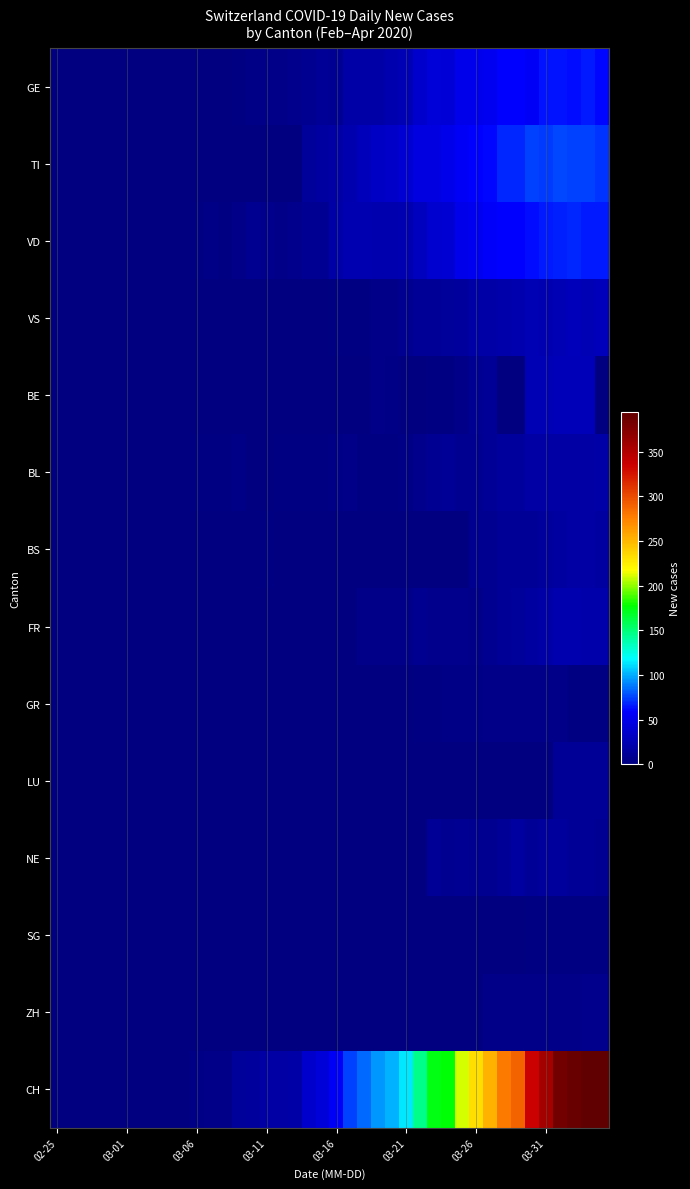

Reading left to right, extract all data points from this chart.

GE: 0	0	0	0	0	0	0	0	0	0	0	0	0	3	4	6	6	7	8	12	10	19	20	19	22	25	36	43	41	50	52	54	59	59	57	64	64	62	65	61
TI: 0	0	0	0	0	0	0	0	0	0	0	0	0	0	0	0	0	0	13	16	18	23	29	33	35	40	46	45	50	57	60	61	69	69	75	74	76	75	75	72
VD: 0	0	0	0	0	0	0	0	1	1	2	4	3	5	8	7	6	7	10	10	20	24	24	23	23	24	30	38	39	50	54	58	59	60	62	65	67	68	66	66
VS: 0	0	0	0	0	0	0	0	0	0	0	0	1	1	1	1	1	1	1	1	2	2	2	5	6	8	11	12	13	15	19	20	21	22	25	24	26	28	26	28
BE: 0	0	0	0	0	0	0	0	0	0	0	0	0	0	0	0	0	0	0	0	0	0	0	6	4	0	0	3	2	5	10	12	0	0	25	25	27	27	27	0
BL: 0	0	0	0	0	0	0	0	0	0	2	2	2	4	1	1	3	3	2	2	4	5	2	2	2	4	7	10	11	8	9	11	14	15	17	18	17	18	18	19
BS: 0	0	0	0	0	0	0	0	0	0	0	0	0	0	0	2	0	0	0	0	0	0	0	0	0	0	0	0	0	0	8	8	11	12	12	15	16	17	17	16
FR: 0	0	0	0	0	0	0	0	0	0	0	0	0	0	0	0	0	0	0	0	0	0	5	5	6	6	8	7	7	7	5	8	12	13	16	20	23	23	21	21
GR: 0	0	0	0	0	0	0	0	0	0	0	0	0	0	0	0	0	0	0	0	0	0	0	0	1	1	2	3	4	4	4	6	5	5	5	5	5	3	3	3
LU: 0	0	0	0	0	0	0	0	0	0	0	0	0	0	0	0	0	0	0	0	0	0	0	0	0	0	0	0	0	0	0	0	0	0	0	0	12	11	12	12
NE: 0	0	0	0	0	0	0	0	0	0	0	0	0	0	0	0	0	0	0	0	0	0	0	0	0	0	0	11	8	10	9	9	11	16	12	14	14	12	11	10
SG: 0	0	0	0	0	0	0	0	0	0	0	0	0	0	0	0	0	0	0	0	0	0	0	0	0	0	0	0	0	1	1	1	1	1	3	3	3	3	3	3
ZH: 0	0	0	0	0	0	0	0	0	0	0	0	0	0	0	0	0	0	0	0	0	0	0	0	0	0	0	0	0	0	1	5	5	5	5	6	5	5	7	7
CH: 0	0	0	0	0	0	0	0	1	1	4	6	6	13	14	17	18	20	36	43	56	75	84	95	101	114	146	174	177	210	232	253	279	289	335	357	383	389	395	395